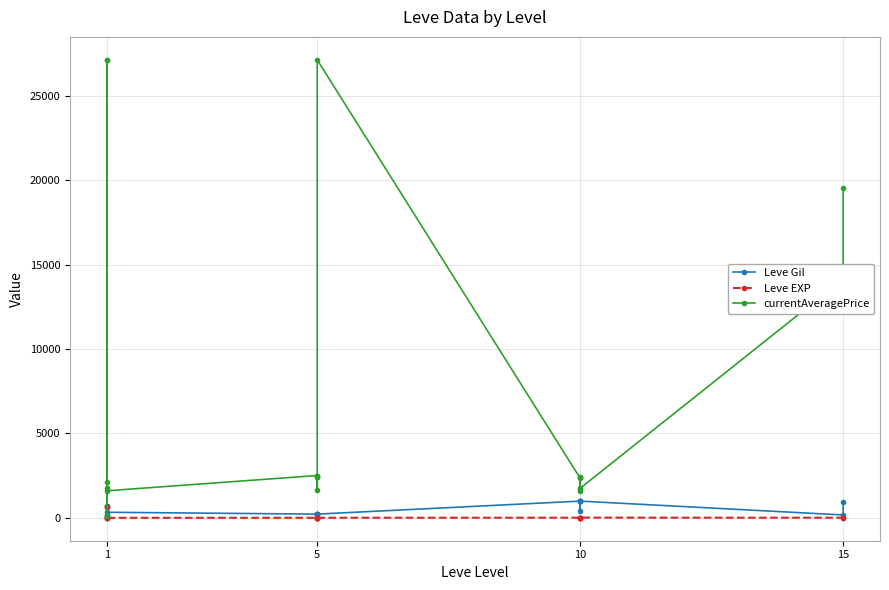

How many data points does each series have?

20